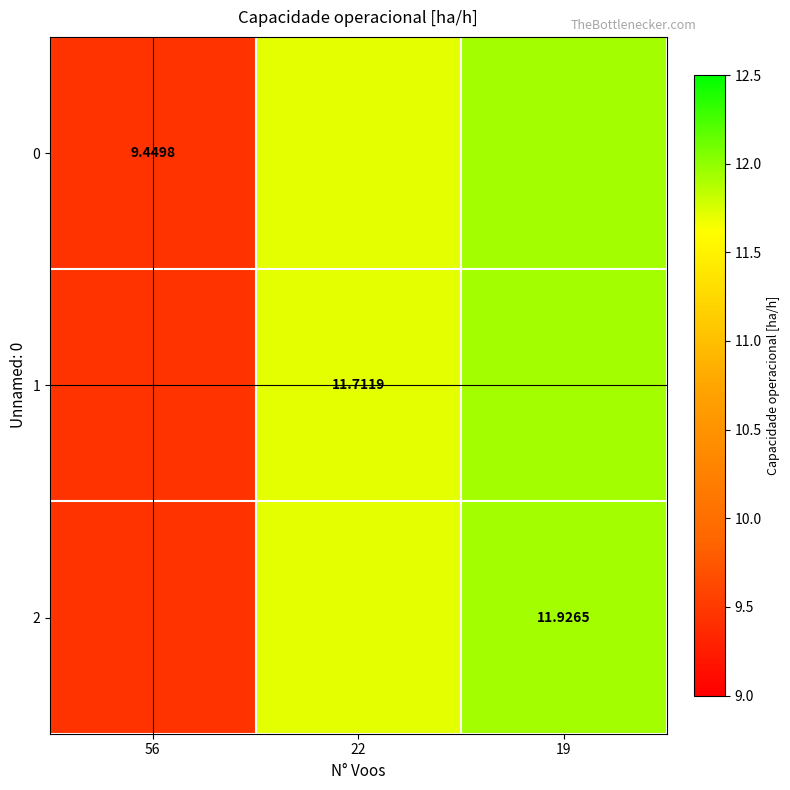

What is the maximum value shown in the chart?

11.9